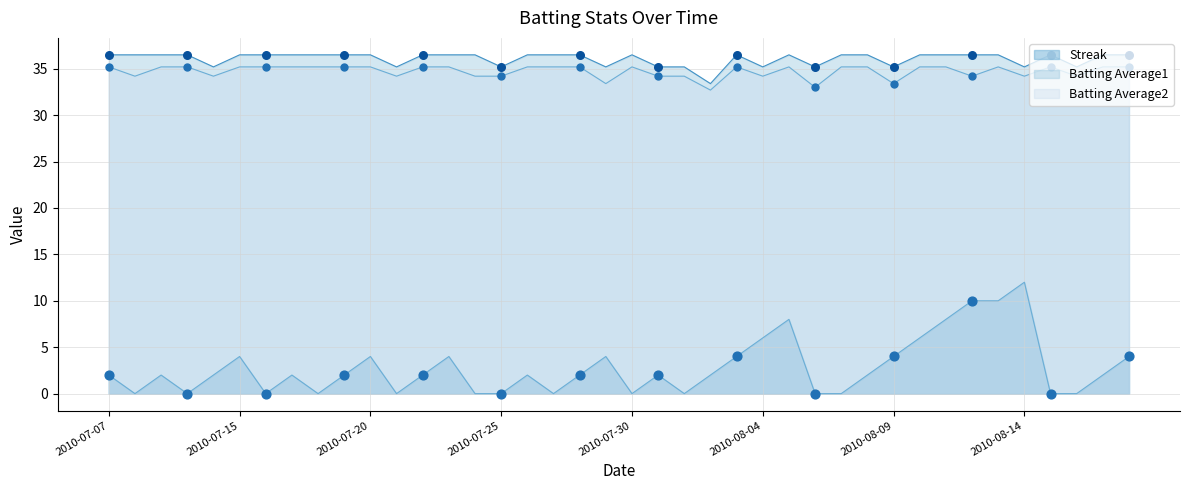

Which series has the largest total across all categories?

Batting Average1